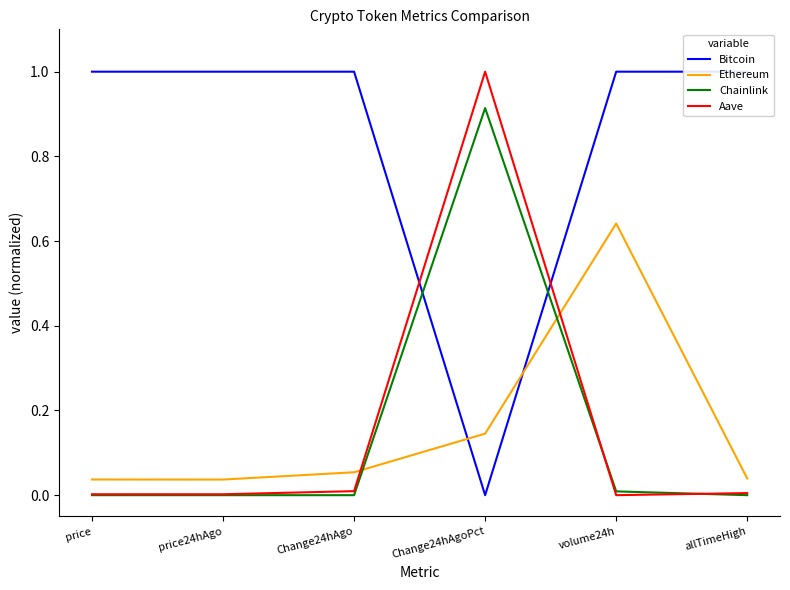

What is the difference between the second highest and minimum values in the Ethereum series?

0.1